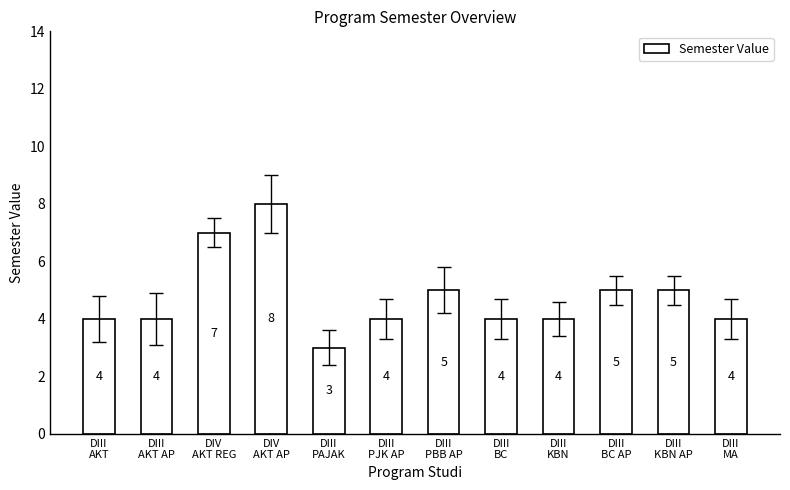

What is the value of the 7th bar from the left?

5